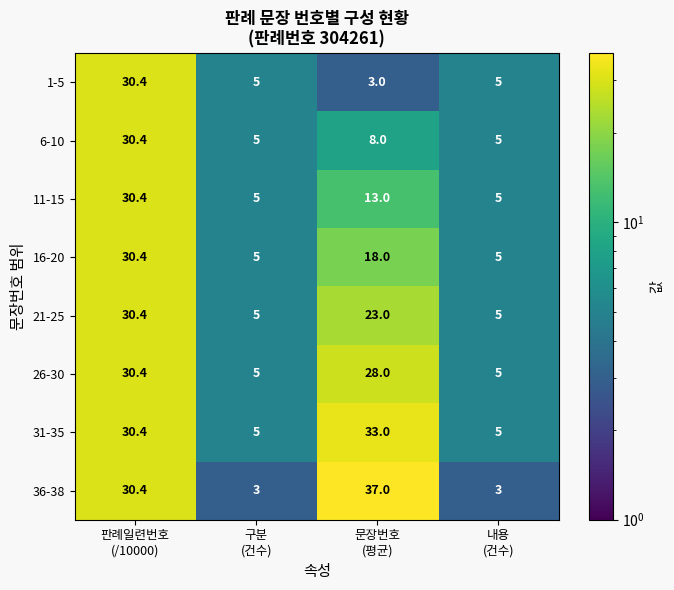

What is the spread (max minus min) of values at 내용
(건수)?

2.0